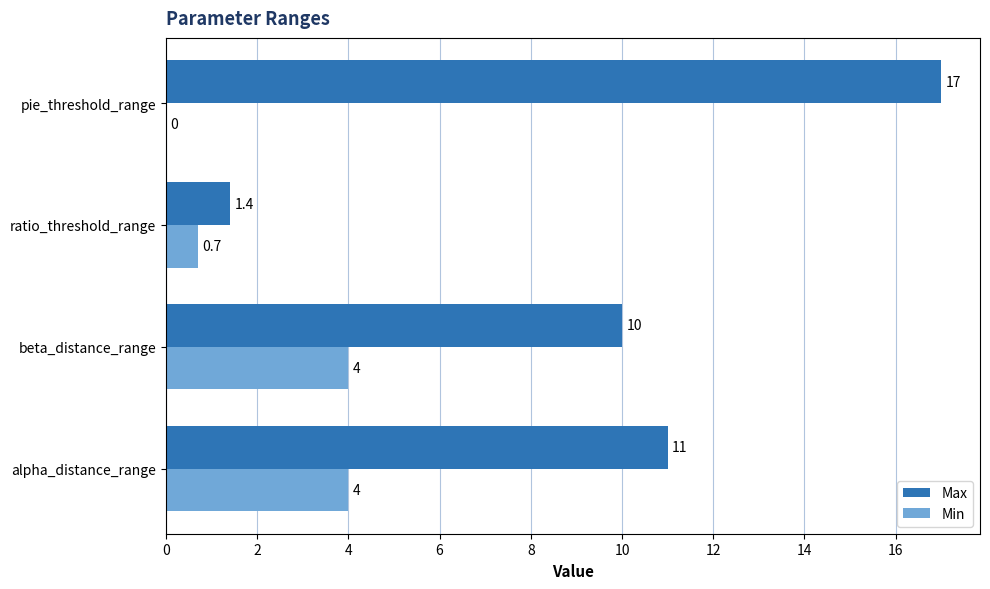

Count the number of data series in this chart.

2